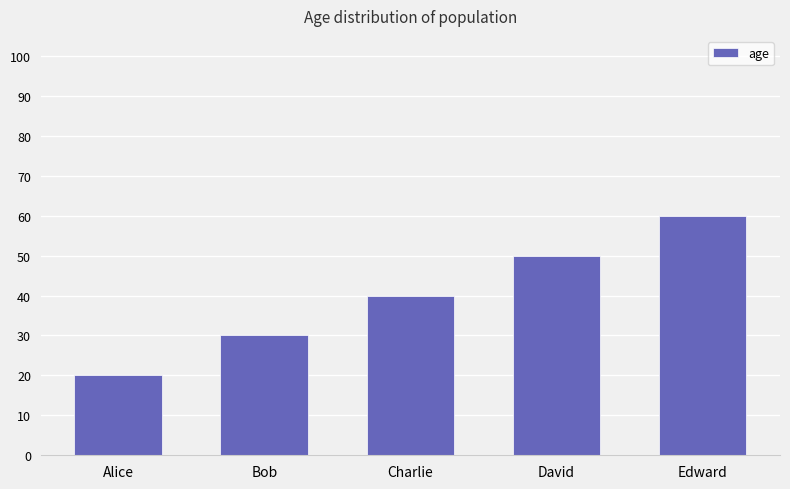

Rank the categories by value from lowest to highest.

Alice, Bob, Charlie, David, Edward